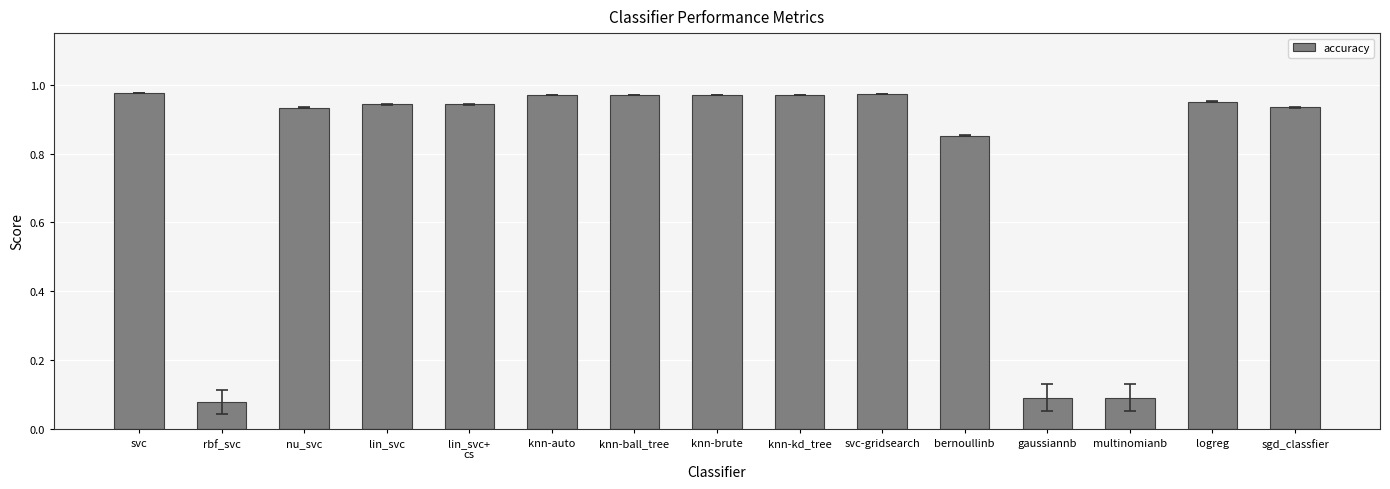

What is the label of the 12th bar from the right?

lin_svc